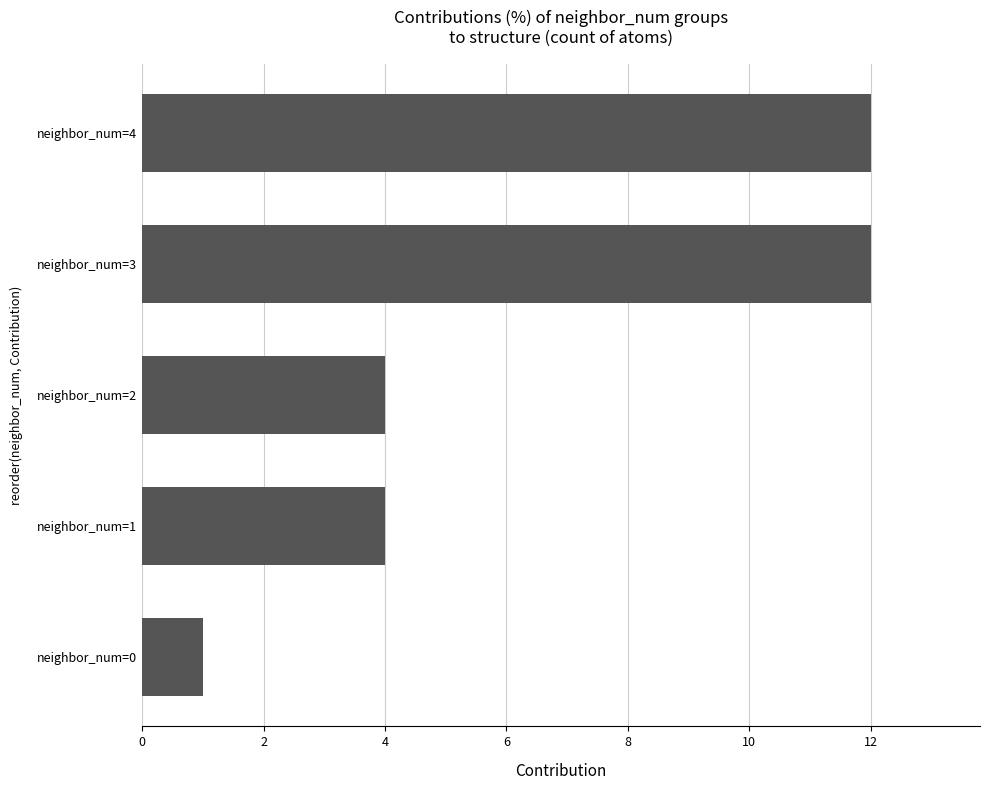

Reading top to bottom, transcribe all the data shown in this chart.

12	12	4	4	1